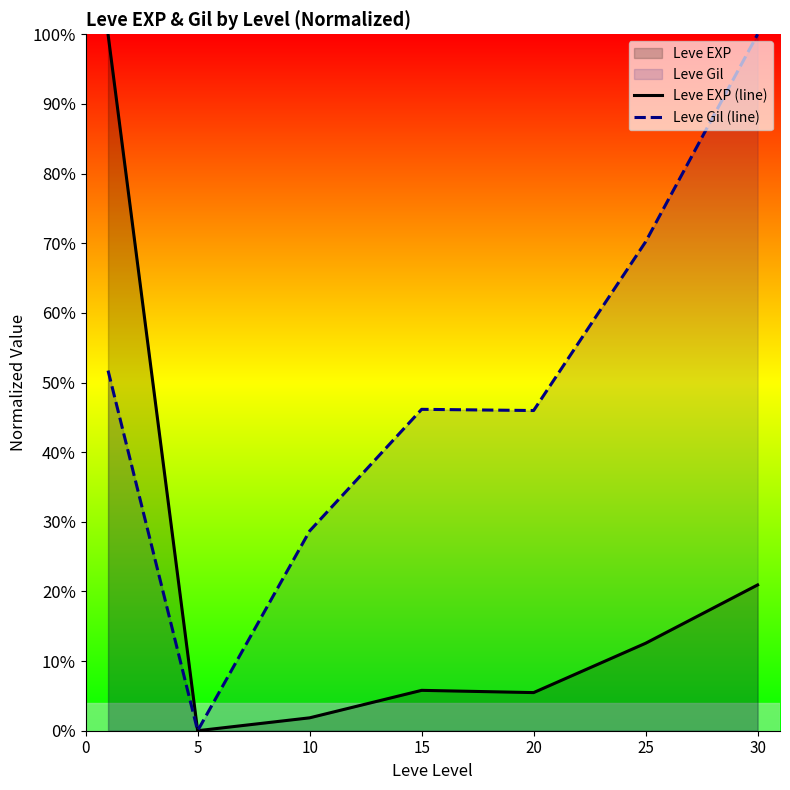

What is the sum of all Leve Gil (line) values?

342.7